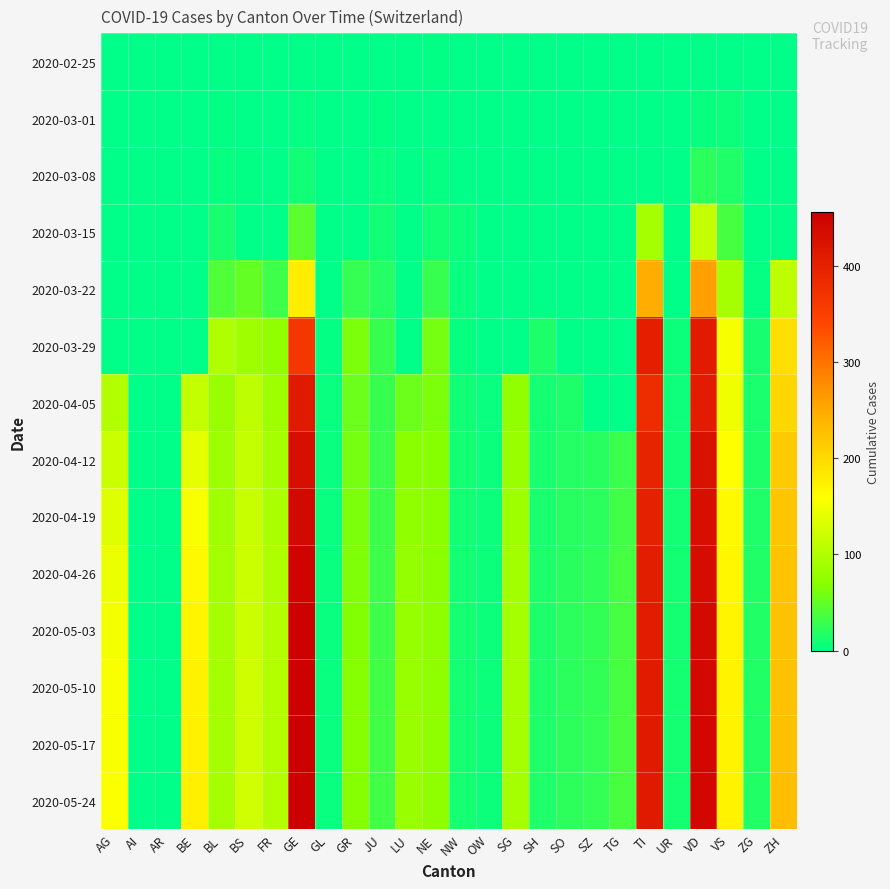

What is the difference between the highest and lowest values at GR?

67